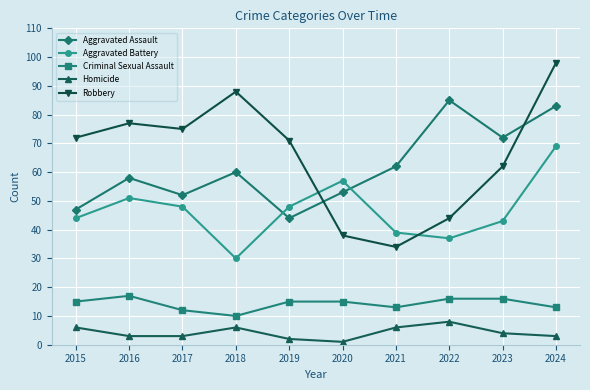

In Criminal Sexual Assault, how many points are lower than both neighbors (excluding endpoints)?

2